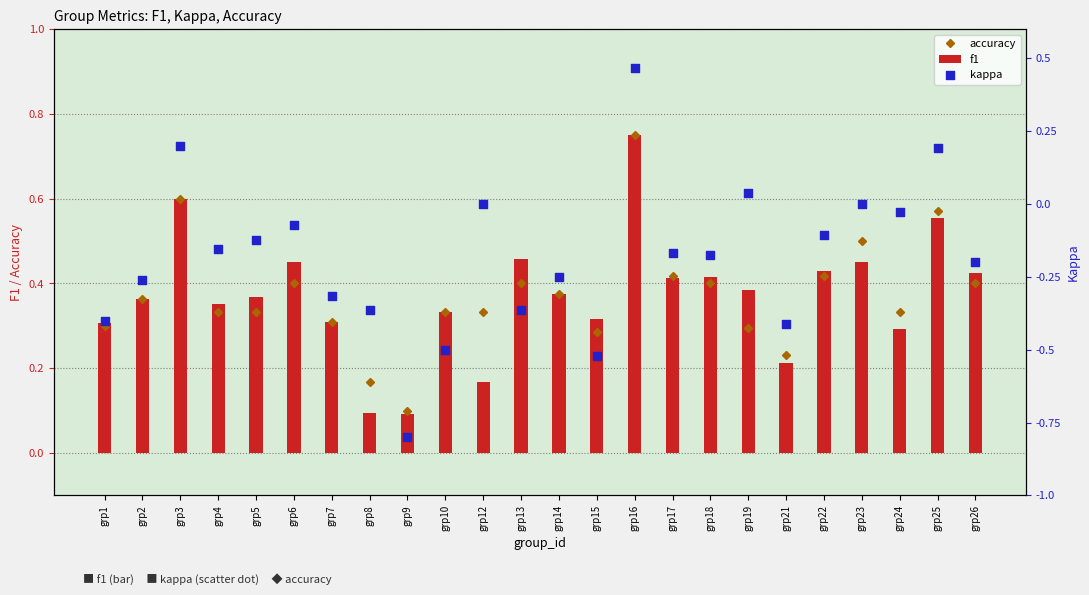

At how many categories does at least one series exceed 0?

24